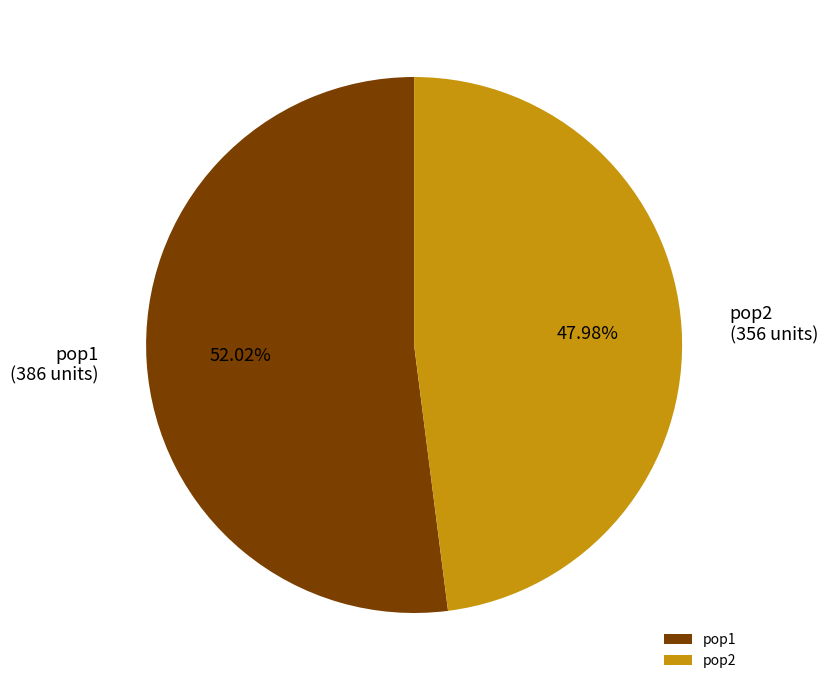

To the nearest percent, what portion does pop1 represent?

52%